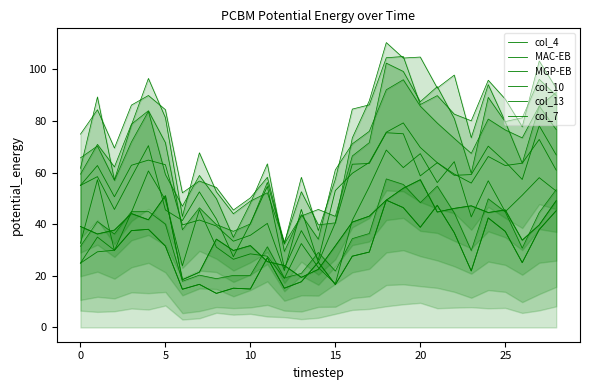

Reading left to right, extract all data points from this chart.

col_4: 39.1	36.2	37.7	44.1	41.7	51.0	18.5	21.4	34.2	29.8	31.7	25.5	24.0	19.4	22.5	31.6	40.8	43.1	49.3	53.9	57.2	44.7	46.1	47.1	44.5	45.5	33.8	39.7	49.1
MAC-EB: 24.9	35.0	29.9	37.5	38.0	31.5	14.8	16.7	13.2	15.2	14.9	27.0	15.2	17.7	25.3	16.6	27.6	29.2	49.3	46.4	38.8	47.3	36.7	21.9	42.4	37.2	25.1	37.9	45.2
MGP-EB: 55.0	58.4	45.7	58.2	70.4	45.5	41.4	52.5	42.0	27.4	40.3	54.6	22.9	37.5	26.2	53.0	59.7	63.9	75.6	79.2	69.7	63.8	59.4	55.9	66.2	62.7	63.6	72.8	60.9
col_10: 55.0	62.7	50.6	62.8	64.8	63.0	39.7	41.6	39.3	33.4	35.7	40.3	22.0	45.7	25.2	40.5	63.2	63.5	75.4	75.0	58.7	63.8	58.9	59.2	70.2	64.2	57.3	78.1	66.8
col_13: 32.6	57.2	29.8	44.6	60.6	49.4	23.9	45.6	31.1	26.4	28.5	27.6	19.0	32.5	23.2	16.9	41.5	54.5	68.7	61.9	67.3	56.1	64.2	42.8	56.8	44.8	51.2	58.0	52.8
col_7: 24.9	29.3	29.9	37.5	38.0	31.5	14.8	16.7	13.2	15.2	14.9	27.0	15.2	17.7	25.3	16.6	27.6	29.2	49.3	46.4	38.8	47.3	36.7	21.9	42.4	37.2	25.1	37.9	45.2